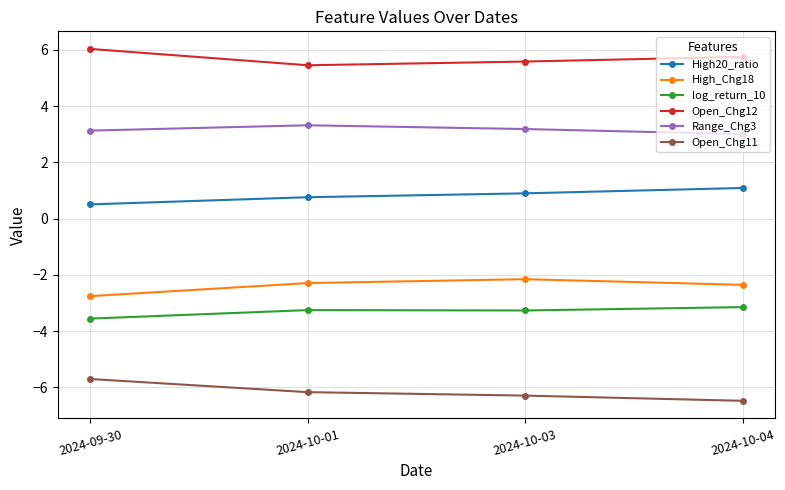

Is it true that High_Chg18 equals -2.4 at 2024-10-04?

True